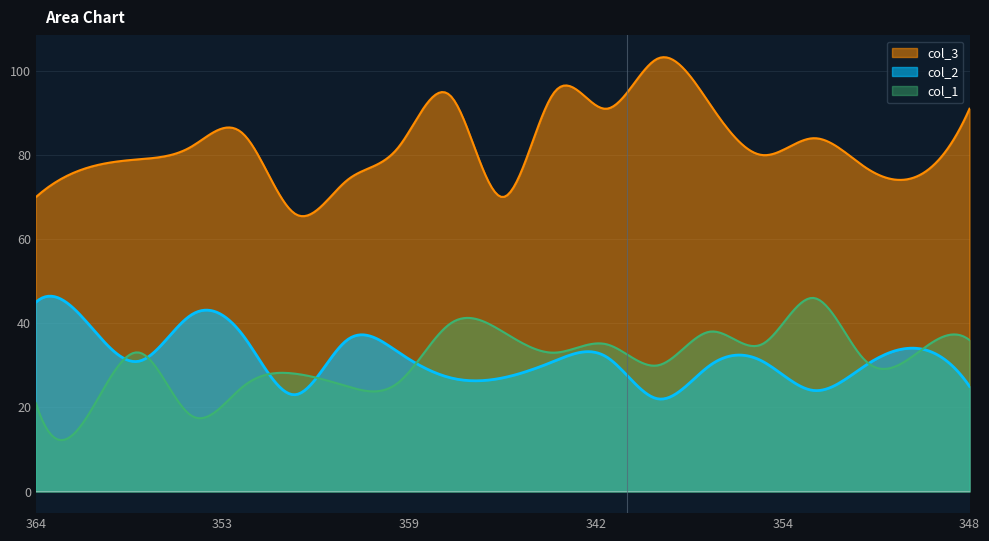

At how many categories does at least one series exceed 24?

300